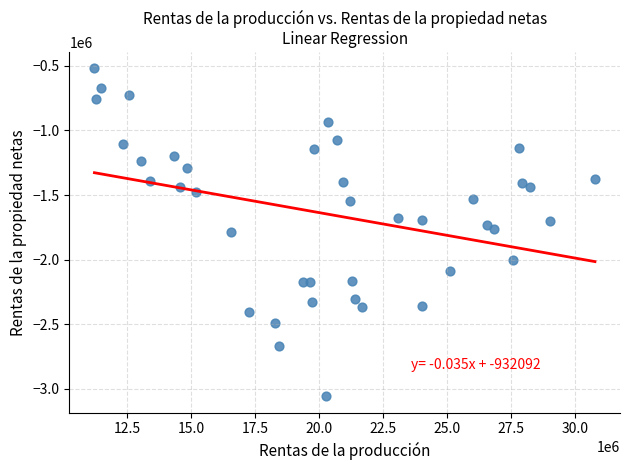

What is the range of Y values (max minus min)?

2535753